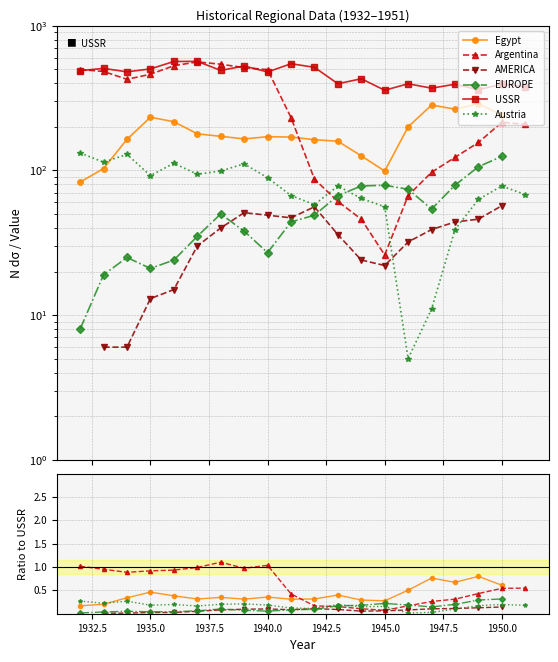

In EUROPE, how many points are higher than both neighbors (excluding endpoints)?

3